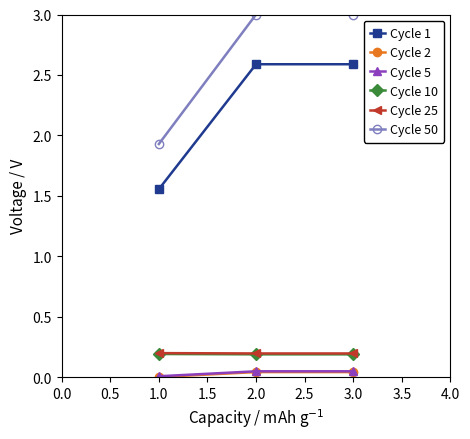

Which series has the largest total across all categories?

Cycle 50